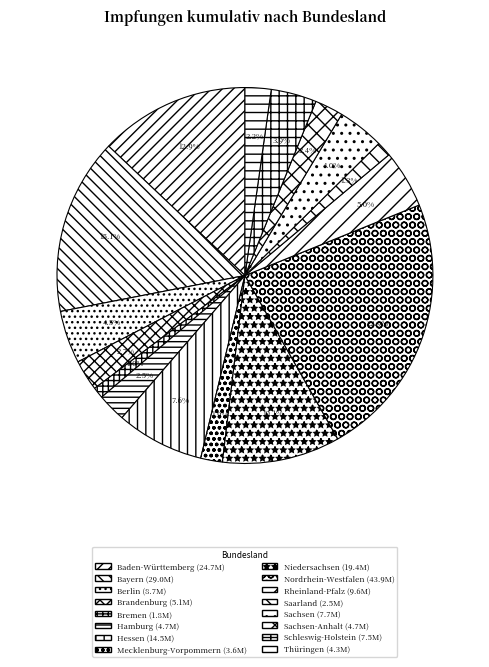

How many slices are in this pie chart?

16